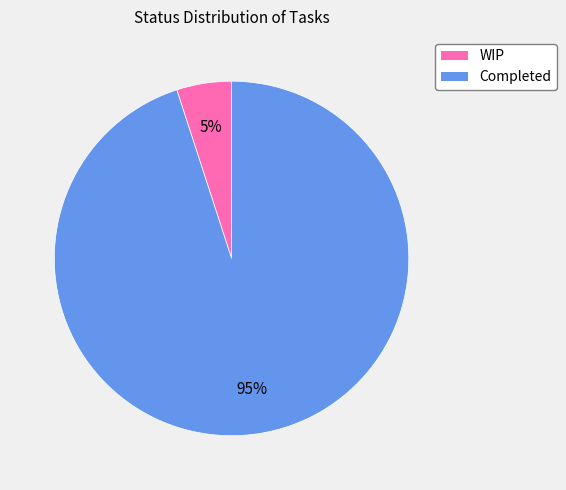

To the nearest percent, what is the difference between the WIP and Completed slice percentages?

90%